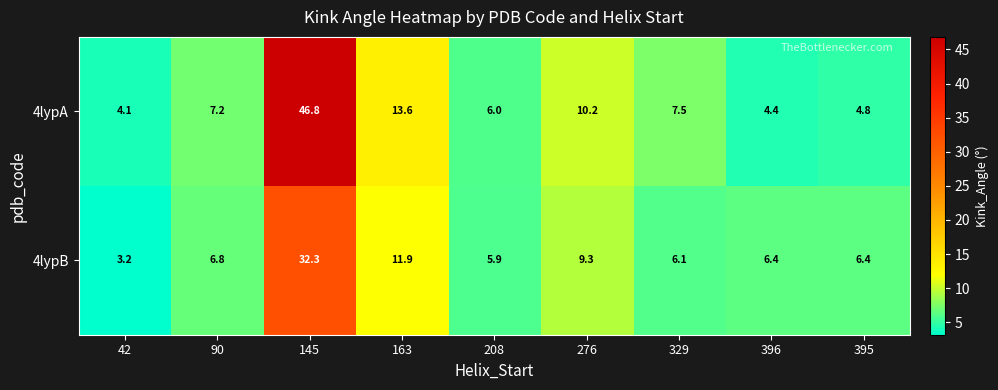

At 396, list the series in order from smallest to largest.

4lypA, 4lypB